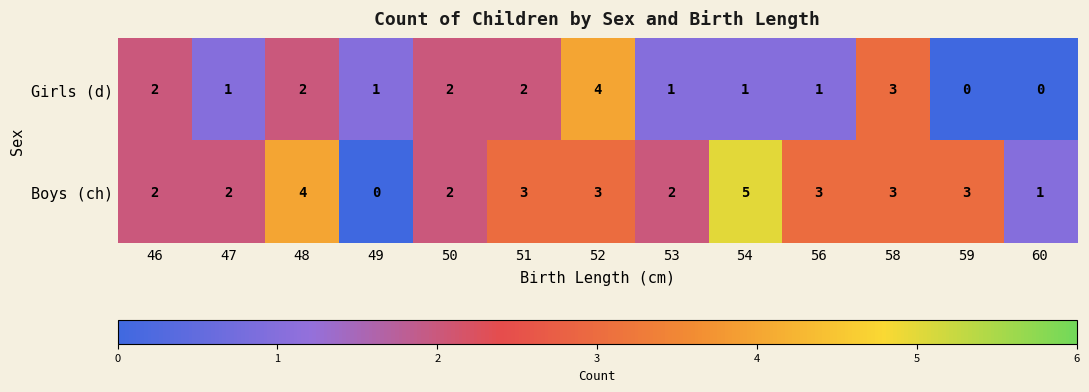

Which series has the largest range (max minus min)?

Boys (ch)